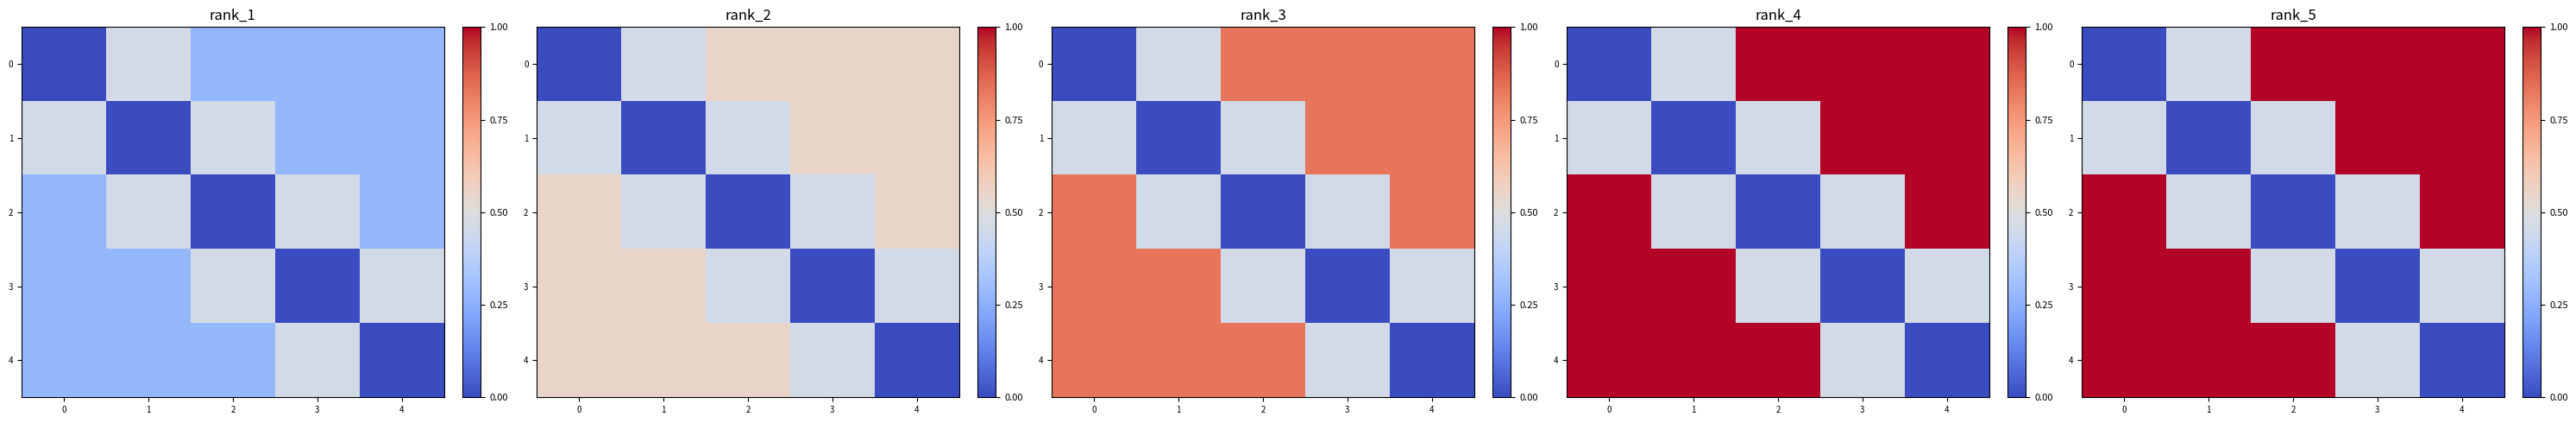

Which has a higher value, 4 or 2?

4